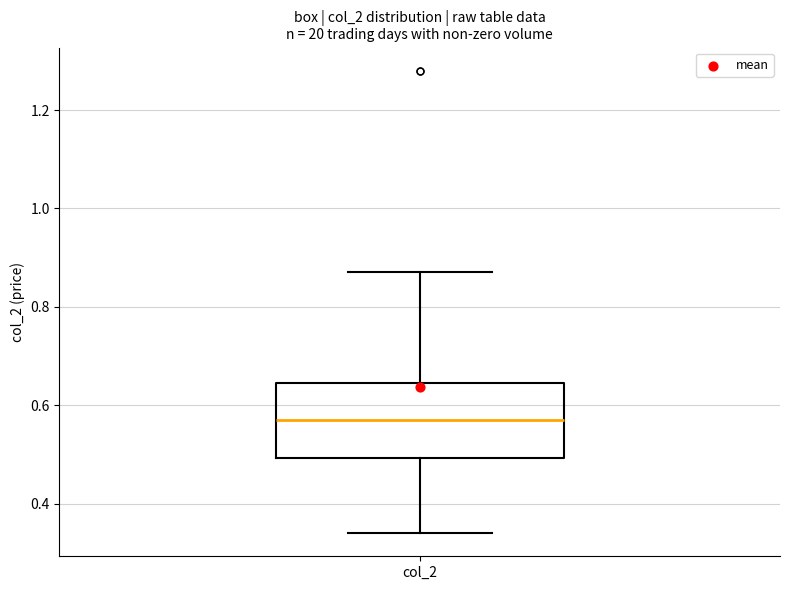

Where is the upper edge of the box for col_2 on the y-axis? The values are not printed on the chart, so give them approximately, as read against the axis.

0.64